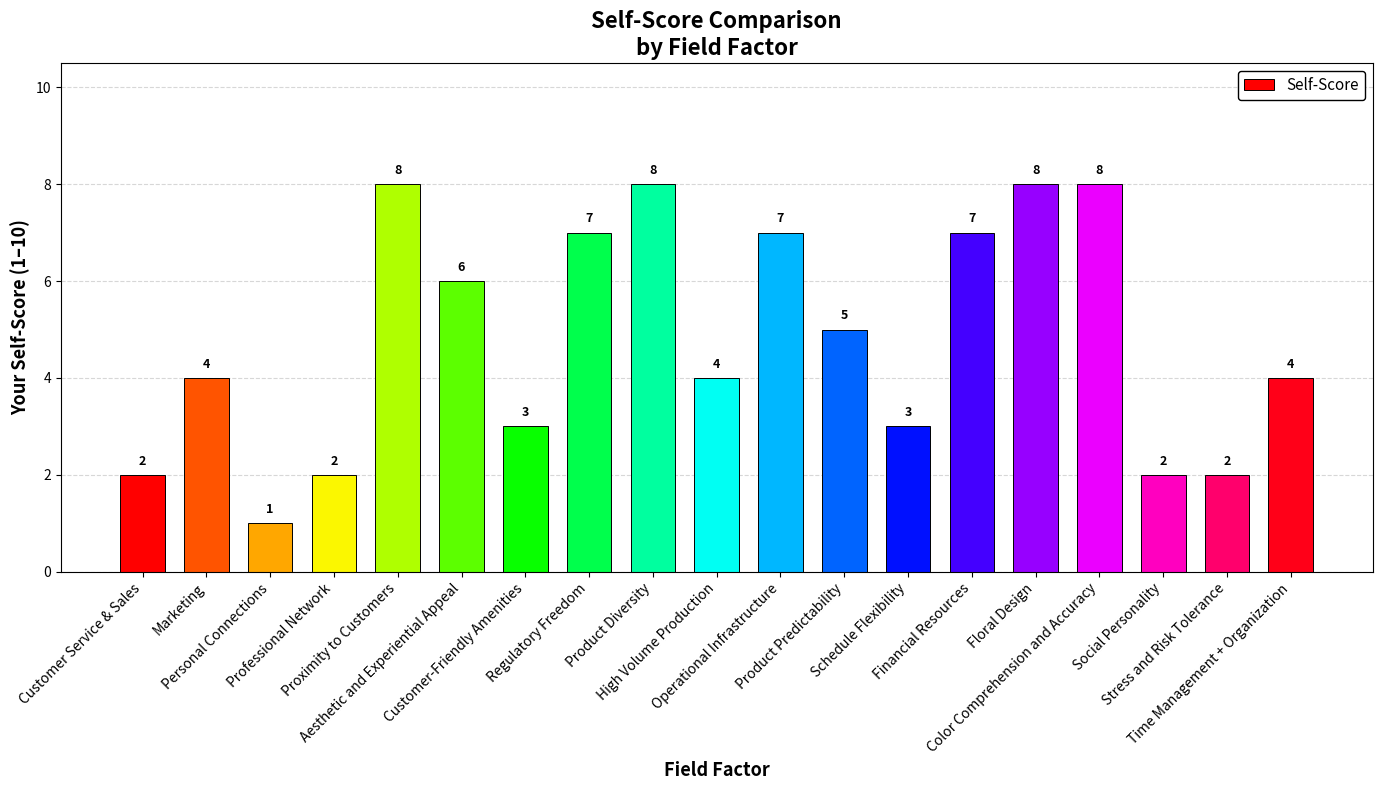

What is the change in value from Operational Infrastructure to Social Personality?

-5